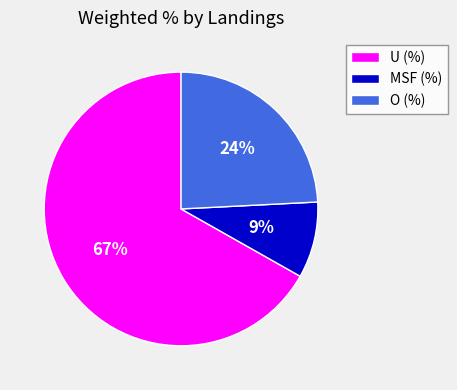

Does any single category account for the majority?

Yes